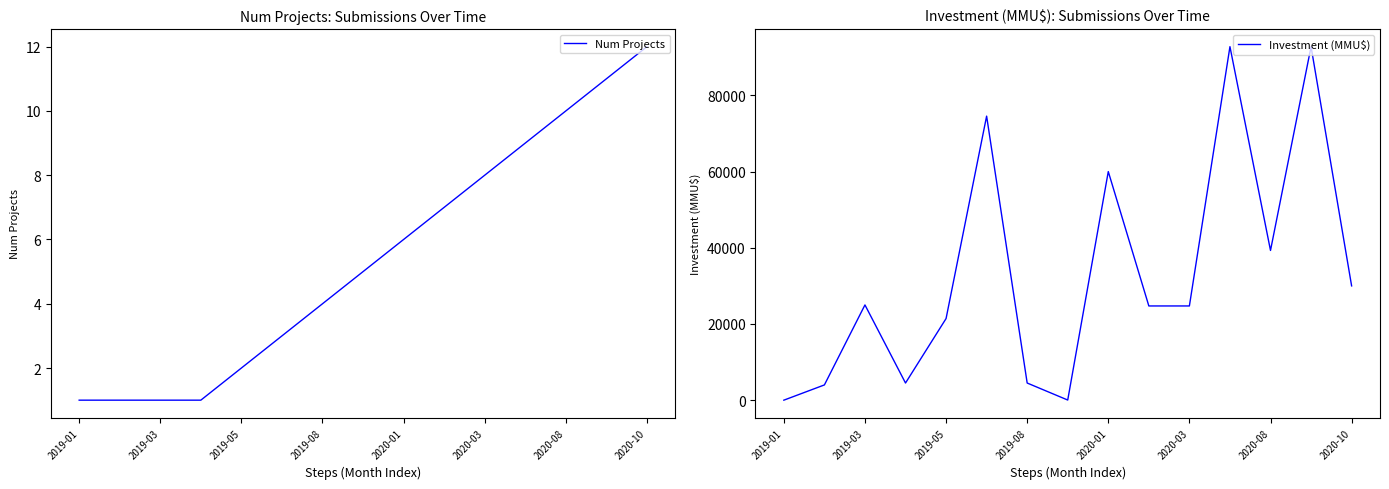

How many lines are shown in the chart?

2